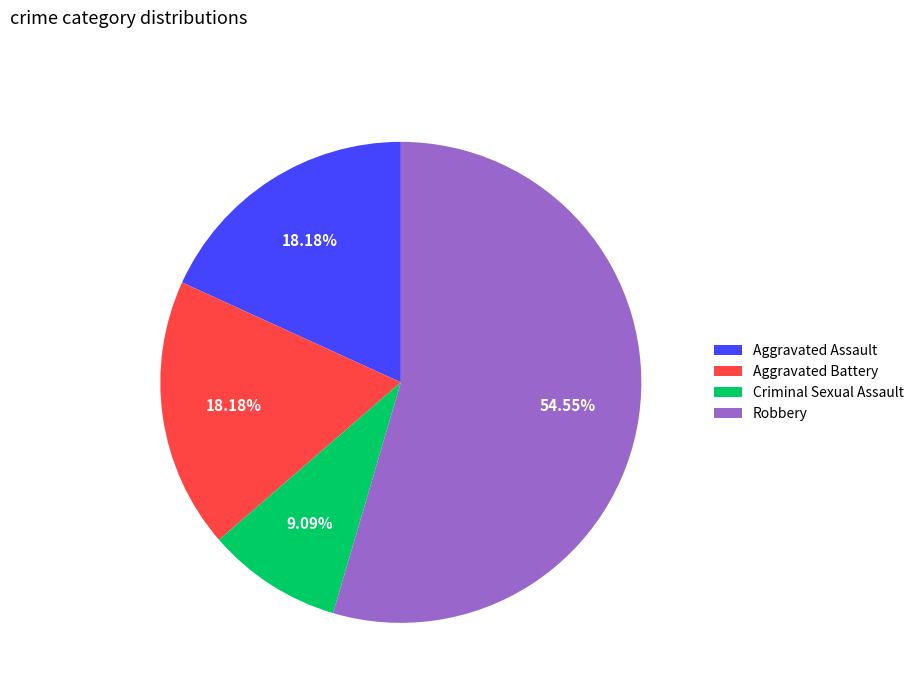

To the nearest percent, what is the difference between the largest and smallest slice percentages?

45%